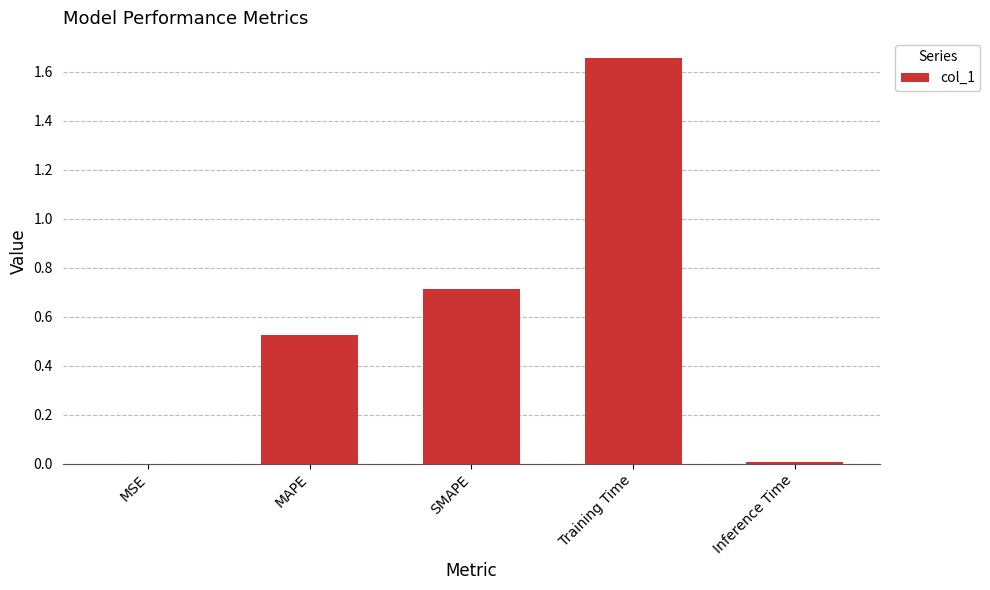

What is the sum of all values?

2.9